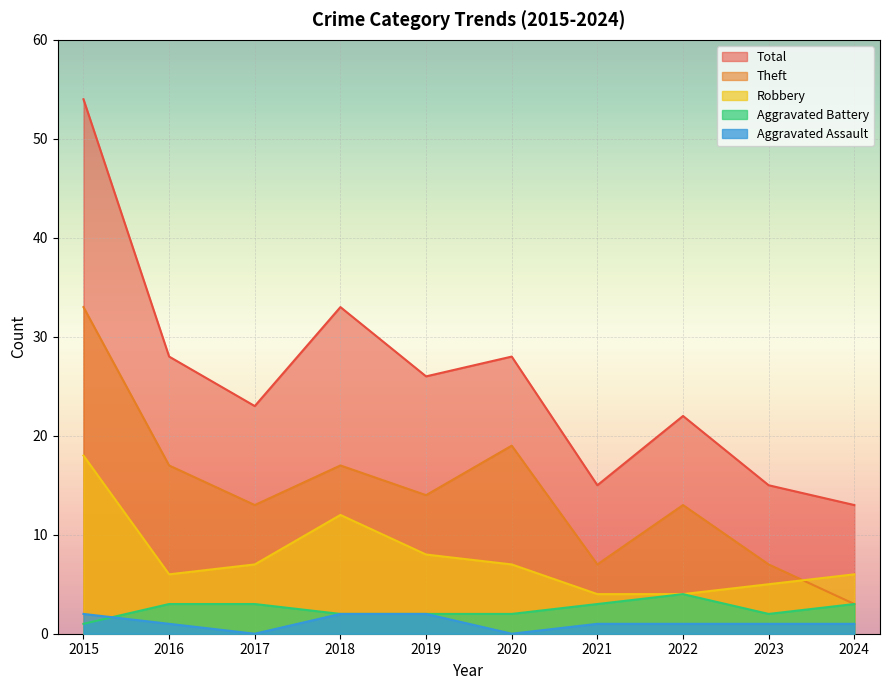

In Theft, how many points are higher than both neighbors (excluding endpoints)?

3